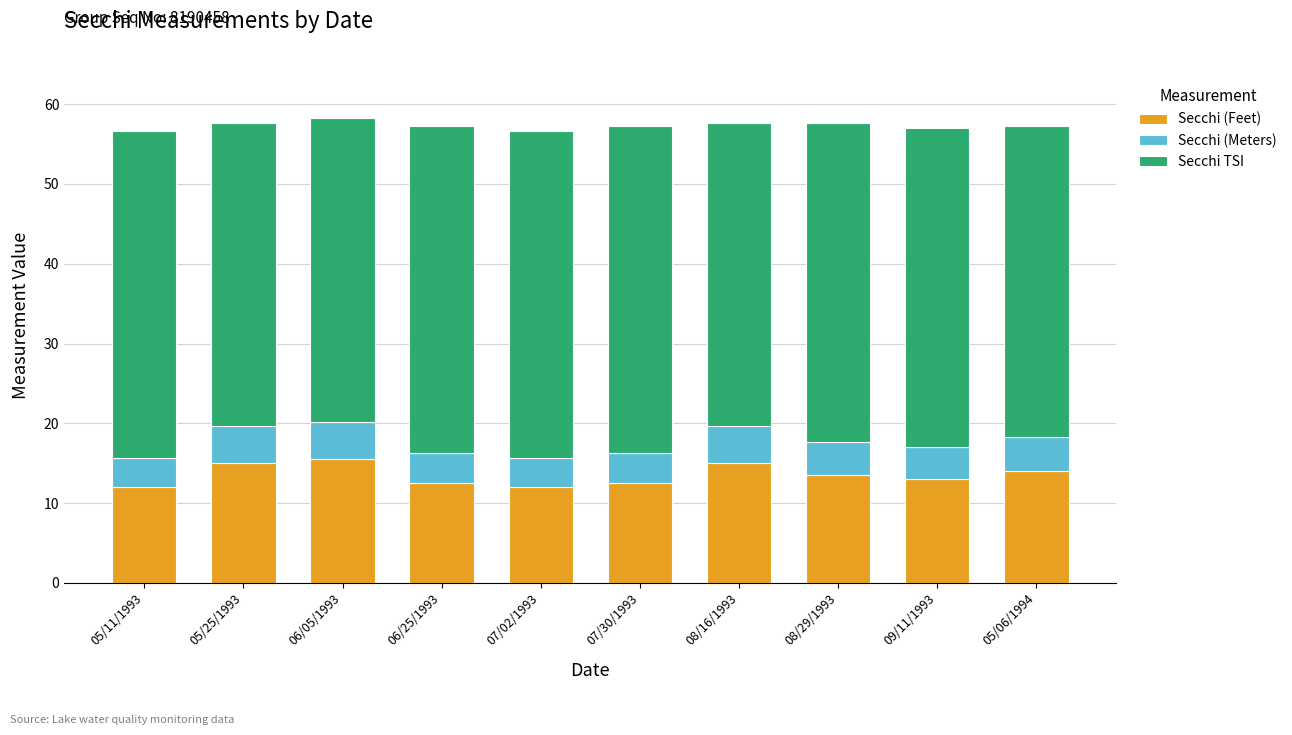

What is the total value across all series at 07/30/1993?

57.3